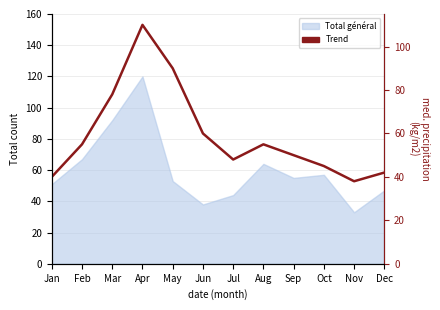

Reading left to right, extract all data points from this chart.

Jan=40	Feb=55	Mar=78	Apr=110	May=90	Jun=60	Jul=48	Aug=55	Sep=50	Oct=45	Nov=38	Dec=42